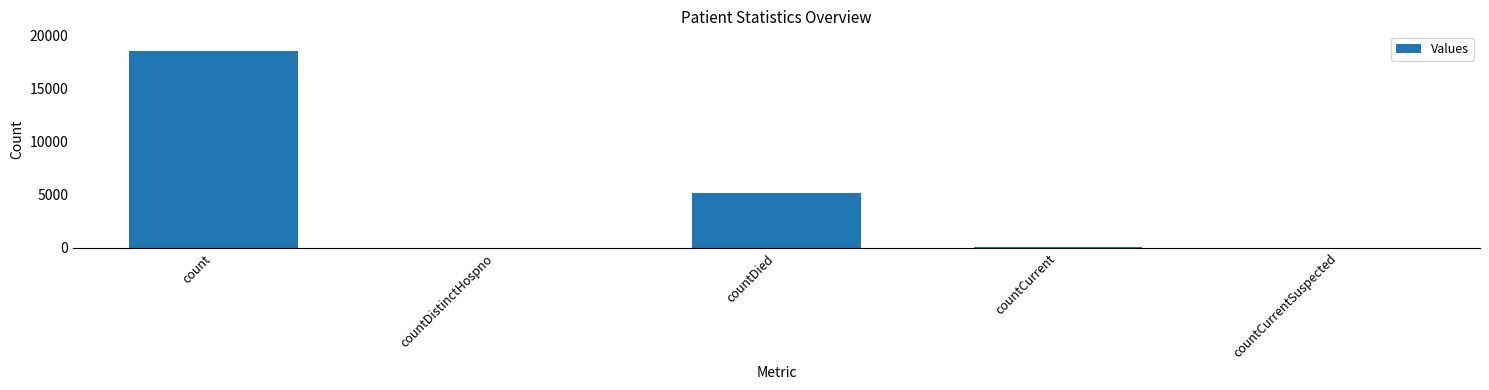

The chart shows a value of -10521 at countCurrentSuspected. True or false?

False